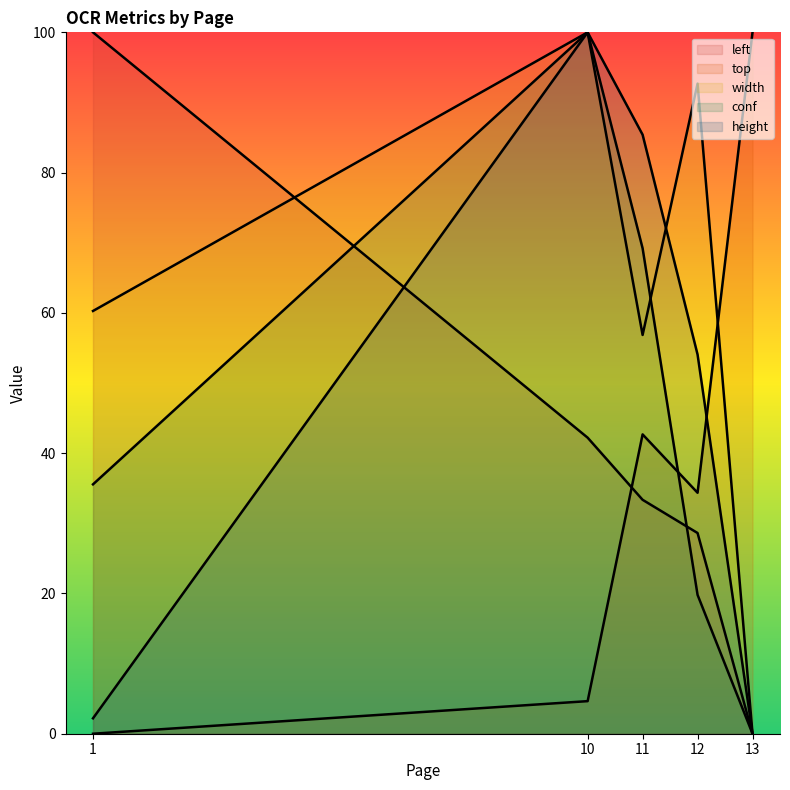

At which label does width first exceed 60?

1